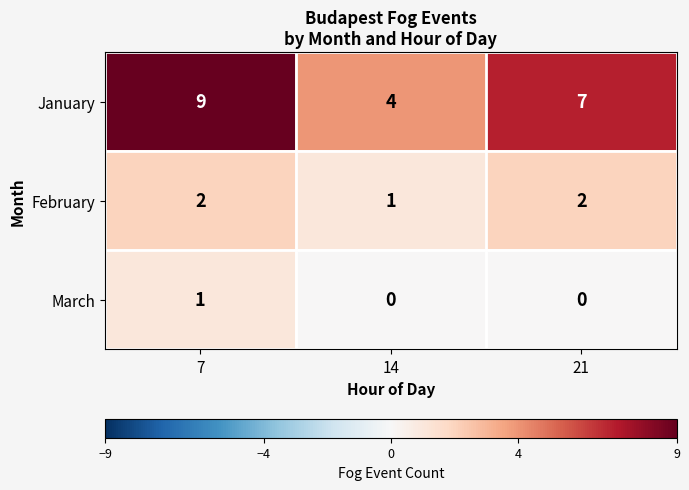

Count the February values in the range 1 to 2.

3